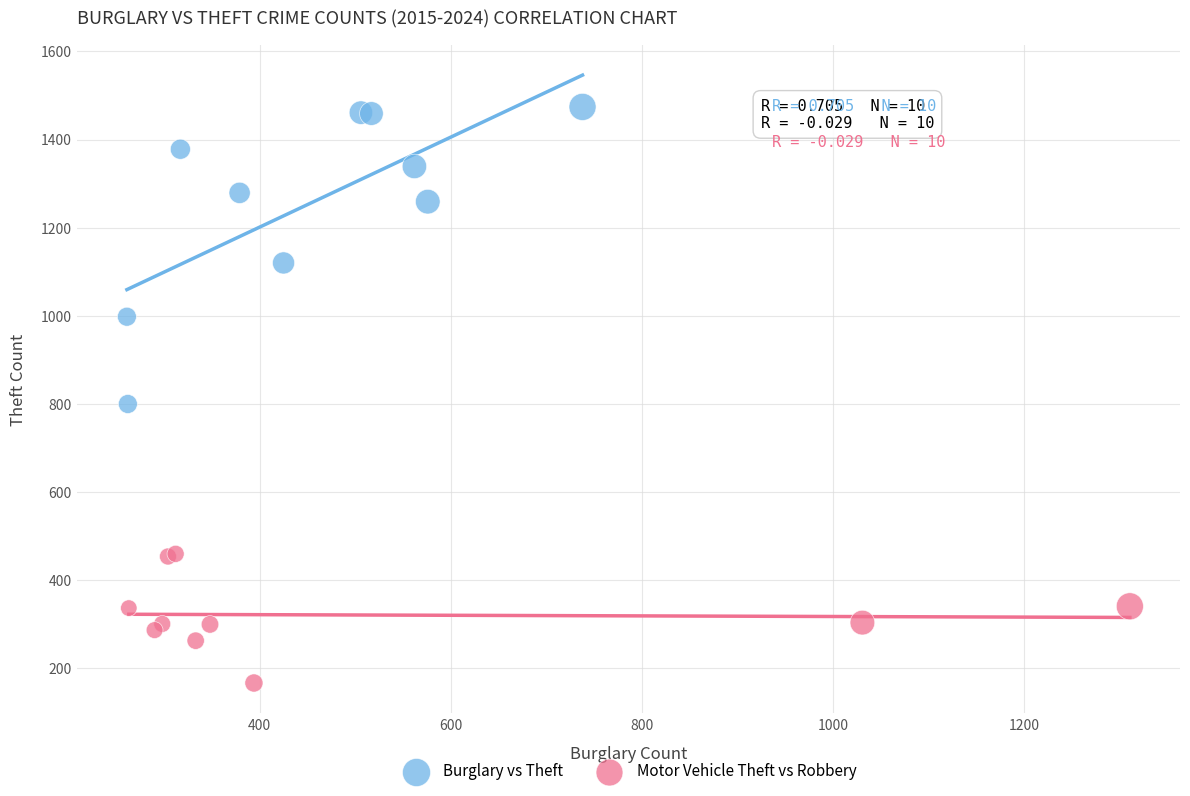

Which series contains the lowest Y value?

Motor Vehicle Theft vs Robbery